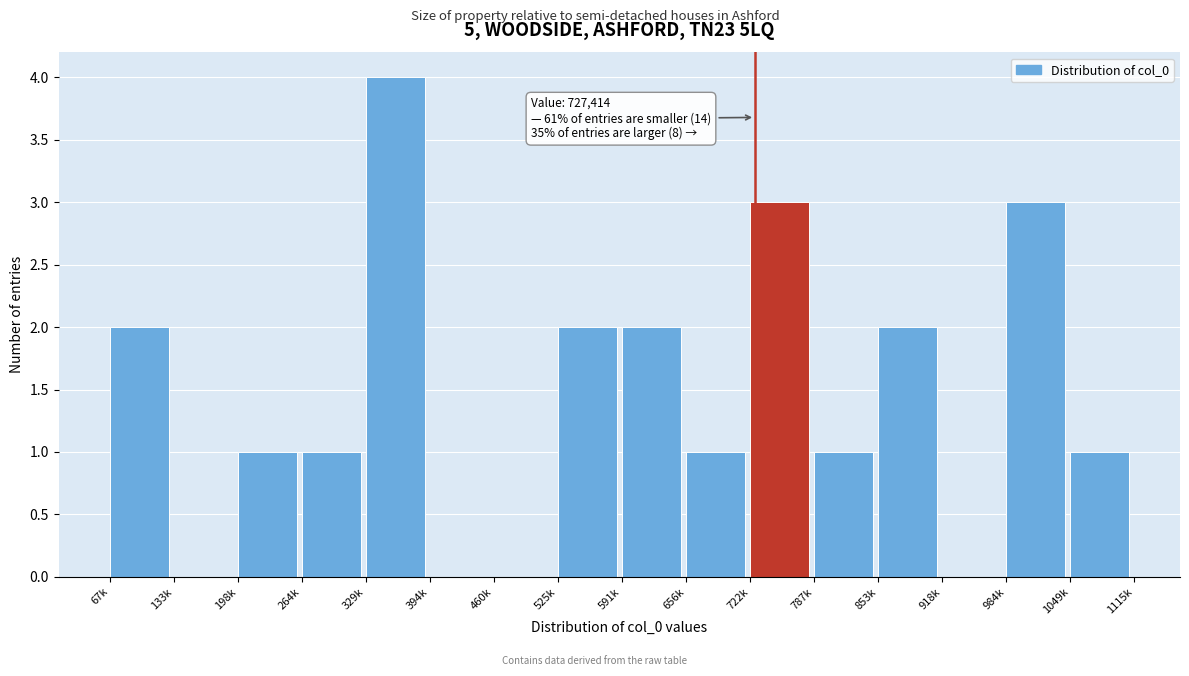

Reading right to left, transcribe all the data shown in this chart.

1049k=1	984k=3	918k=0	853k=2	787k=1	722k=3	656k=1	591k=2	525k=2	460k=0	394k=0	329k=4	264k=1	198k=1	133k=0	67k=2